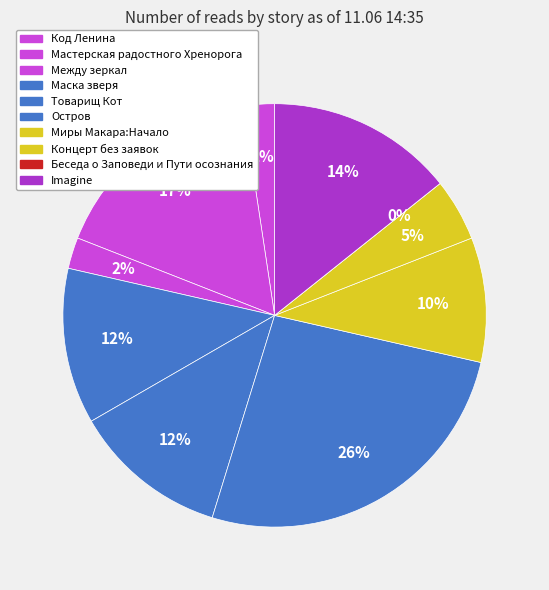

Which category has the smallest portion of the pie?

Беседа о Заповеди и Пути осознания